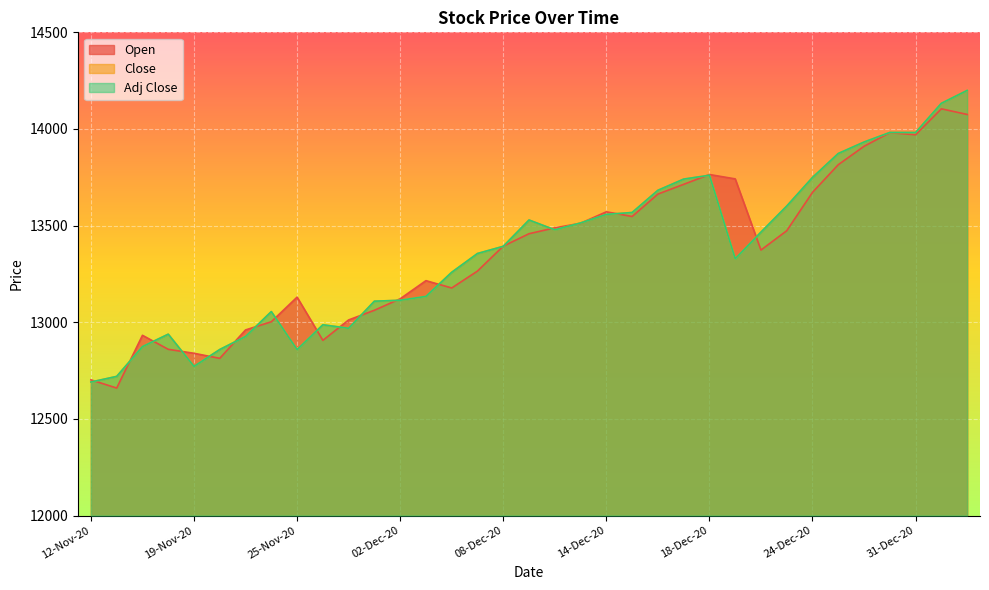

What value does the Adj Close series have at 04-Jan-21?

14132.9